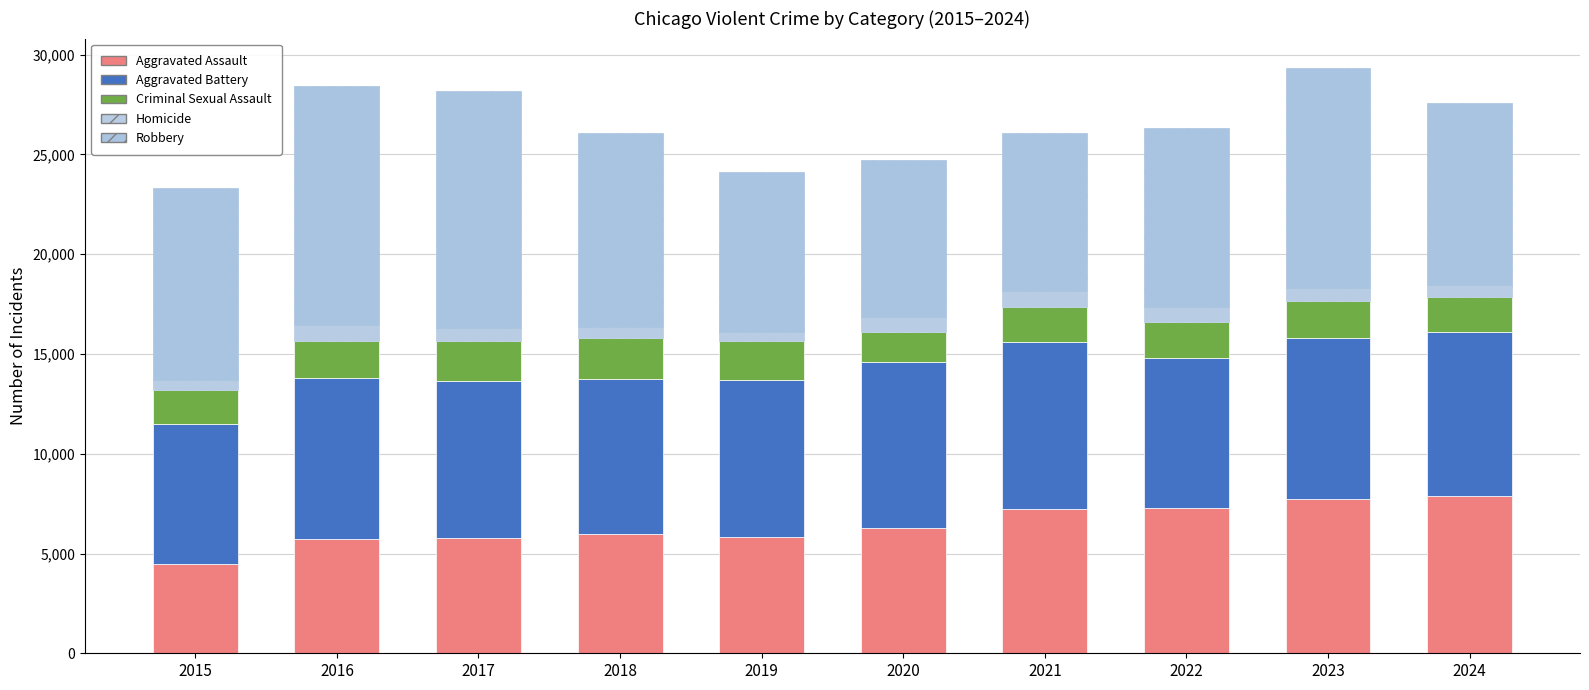

List the labels in order of Criminal Sexual Assault value, largest first.

2018, 2017, 2019, 2016, 2023, 2022, 2024, 2021, 2015, 2020